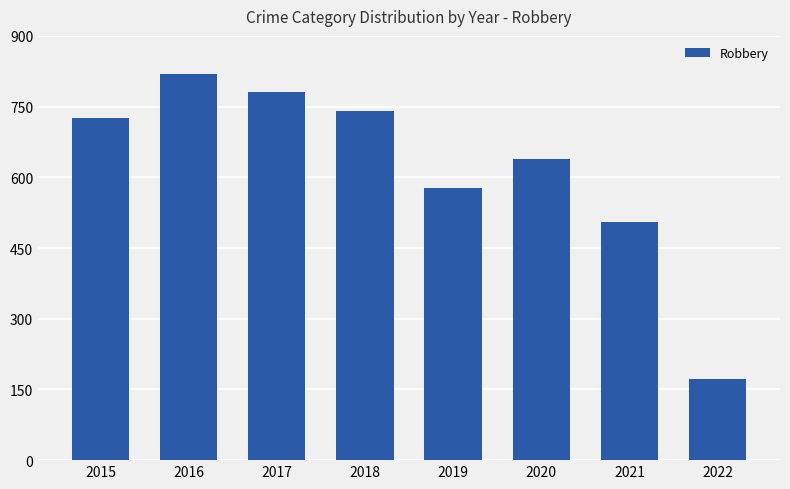

Read the value at 2016, to the nearest 100.

800